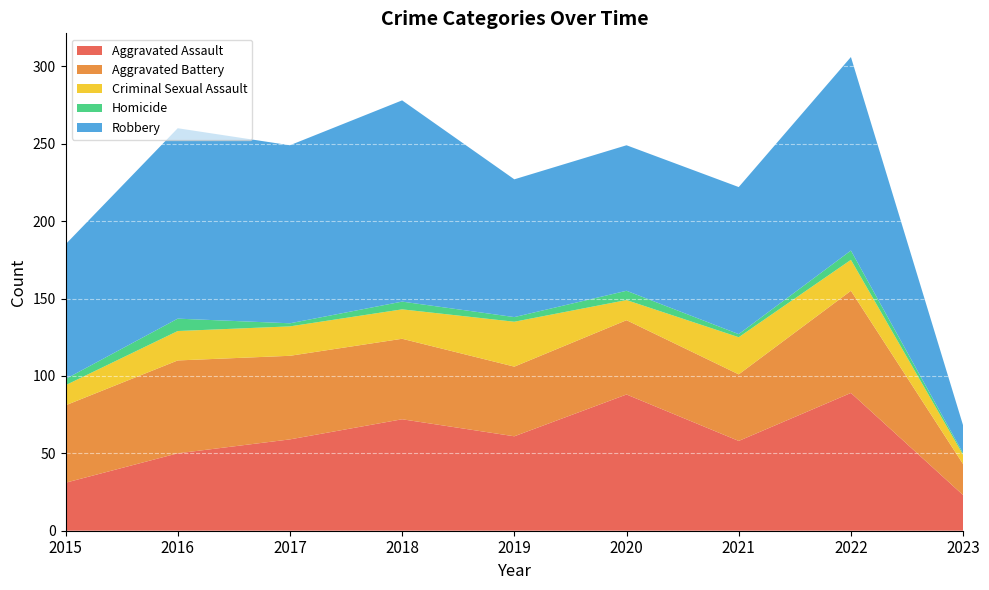

Reading right to left, transcribe all the data shown in this chart.

Aggravated Assault: 23	89	58	88	61	72	59	50	31
Aggravated Battery: 20	66	43	48	45	52	54	60	50
Criminal Sexual Assault: 6	20	24	13	29	19	19	19	13
Homicide: 1	6	2	6	3	5	2	8	4
Robbery: 18	125	95	94	89	130	115	123	87